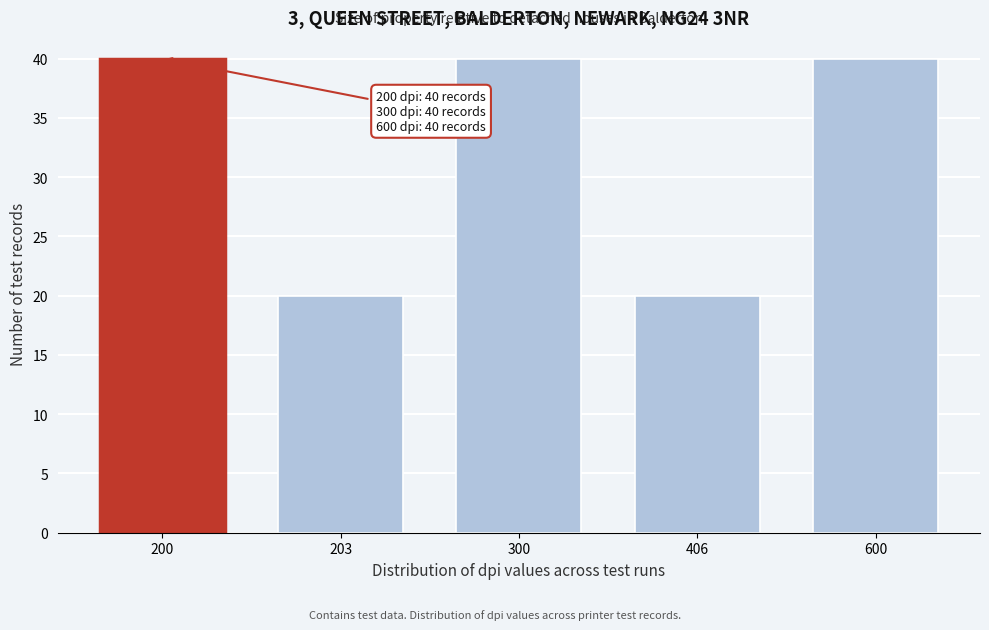

Reading right to left, extract all data points from this chart.

40	20	40	20	40